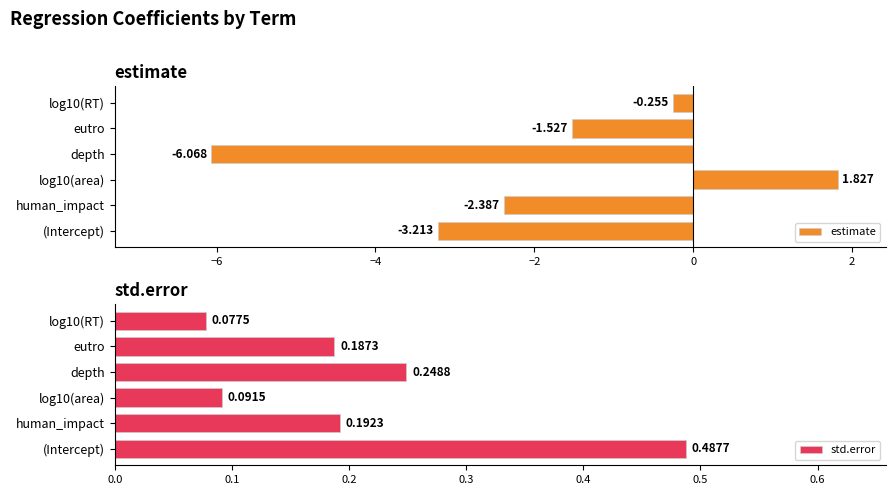

What is the lowest value of the std.error series?

0.1